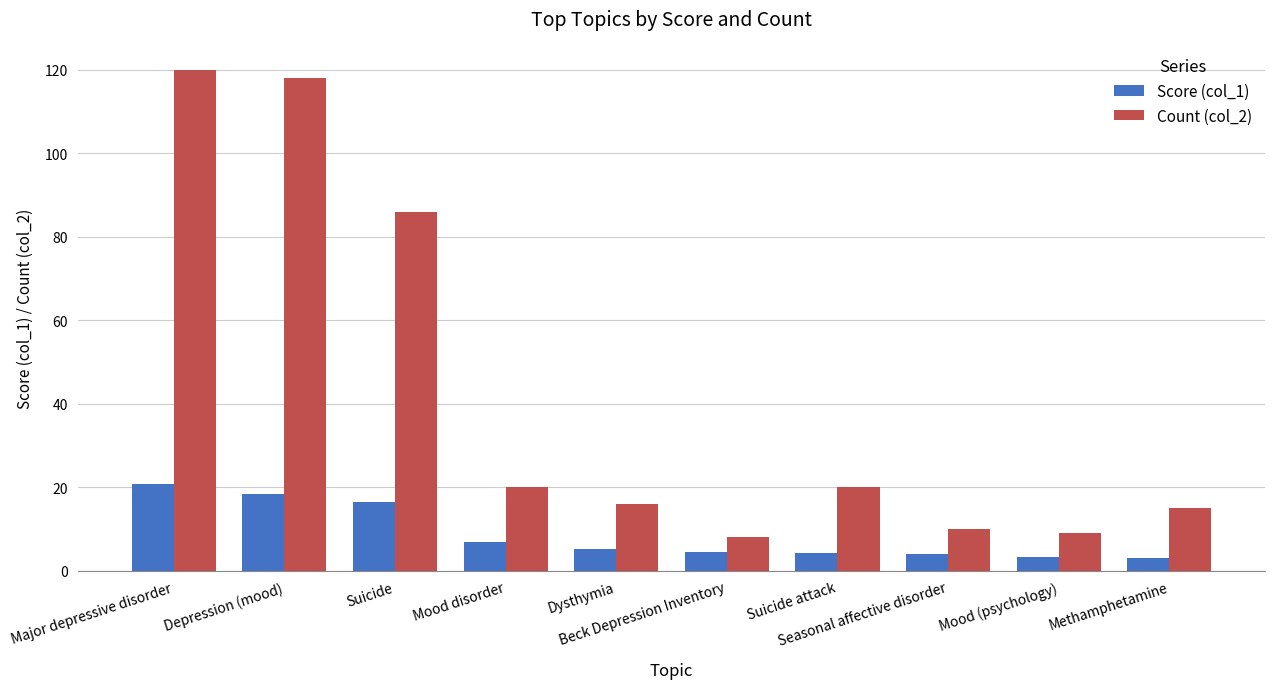

Rank the series by their maximum value, from lowest to highest.

Score (col_1), Count (col_2)